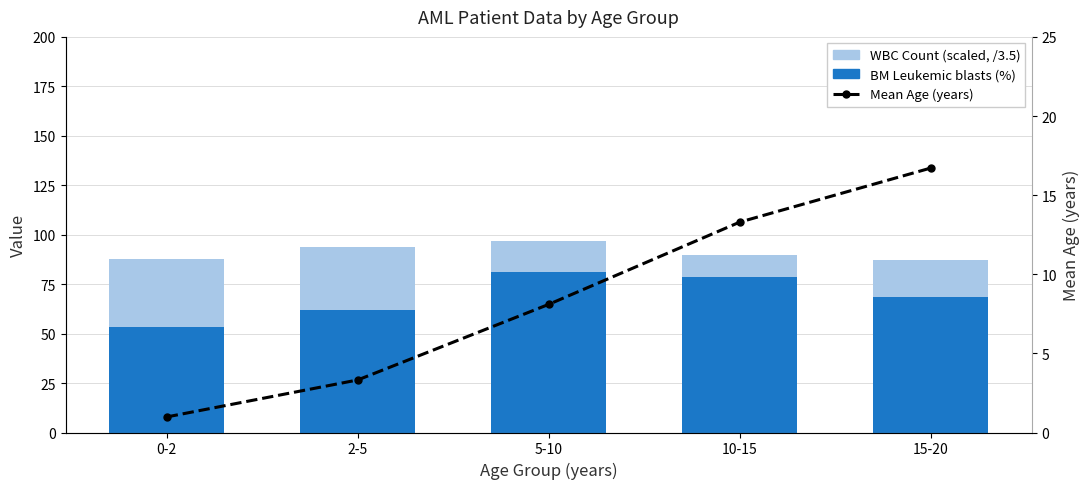

What value does the WBC Count (scaled) series have at 2-5?

31.5